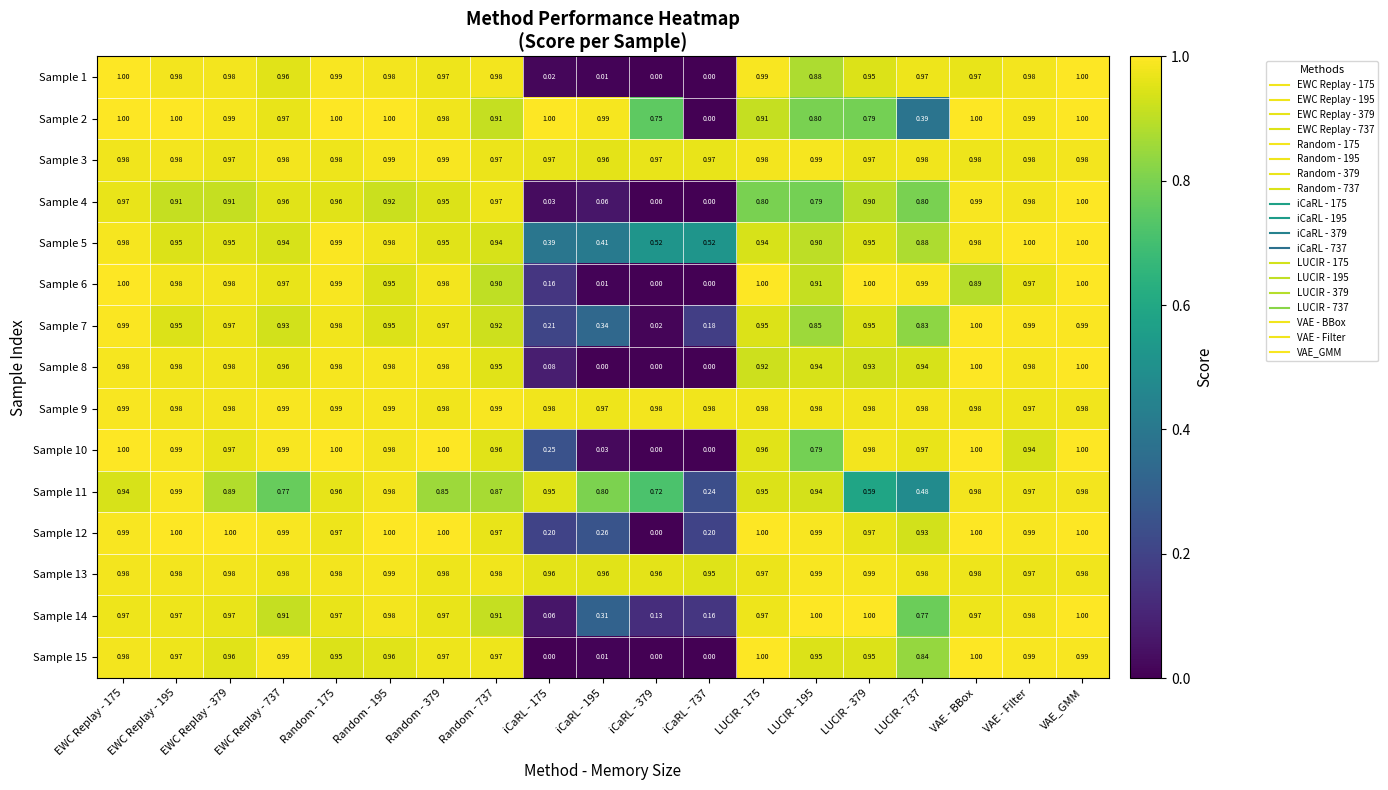

At which category is the sum across all series the highest?

VAE_GMM